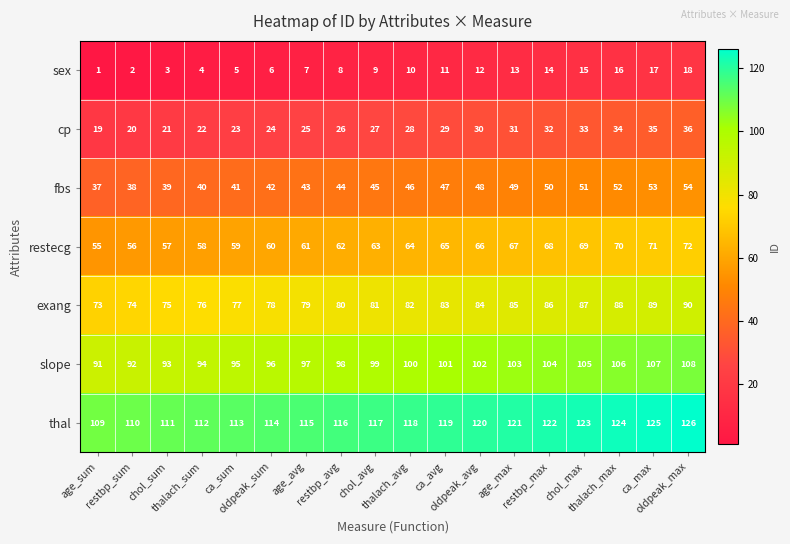

List the series in order of their peak value, lowest first.

sex, cp, fbs, restecg, exang, slope, thal